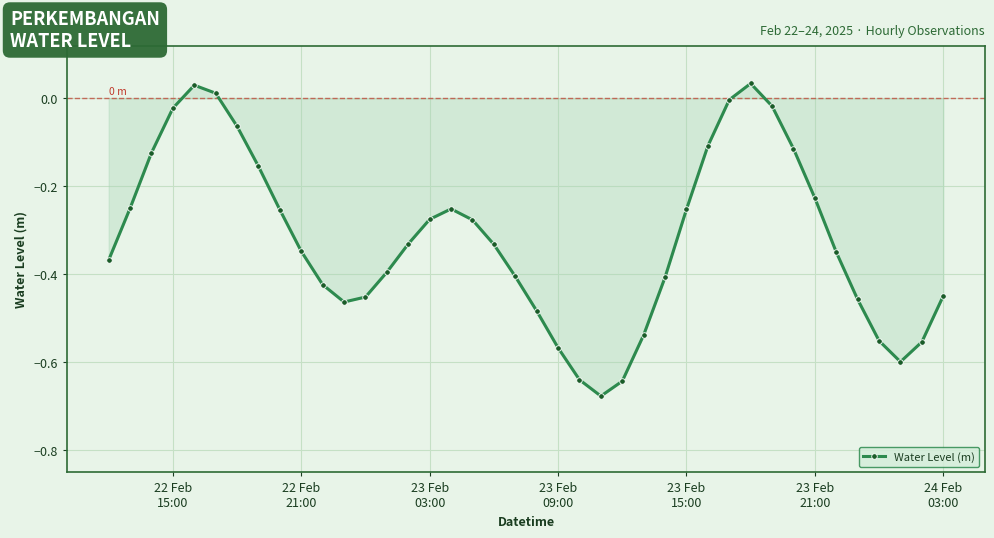

How many interior local valleys (lower than both neighbors) does the data have?

3